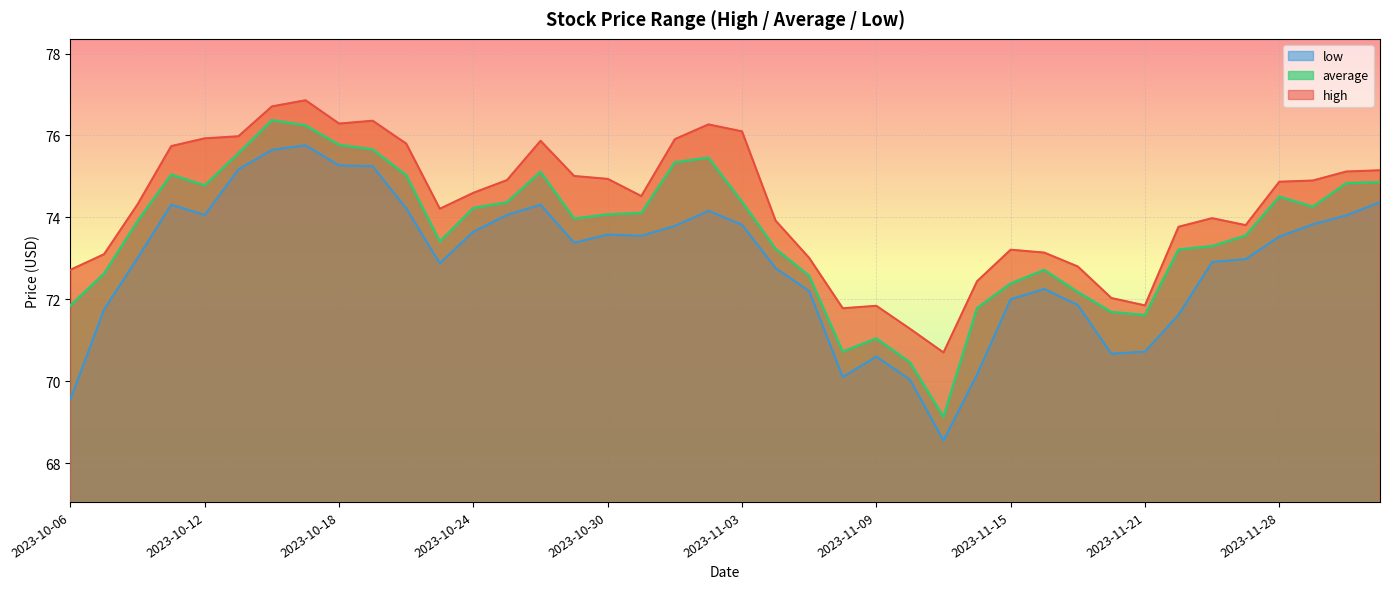

Rank the series by their average value, from lowest to highest.

low, average, high